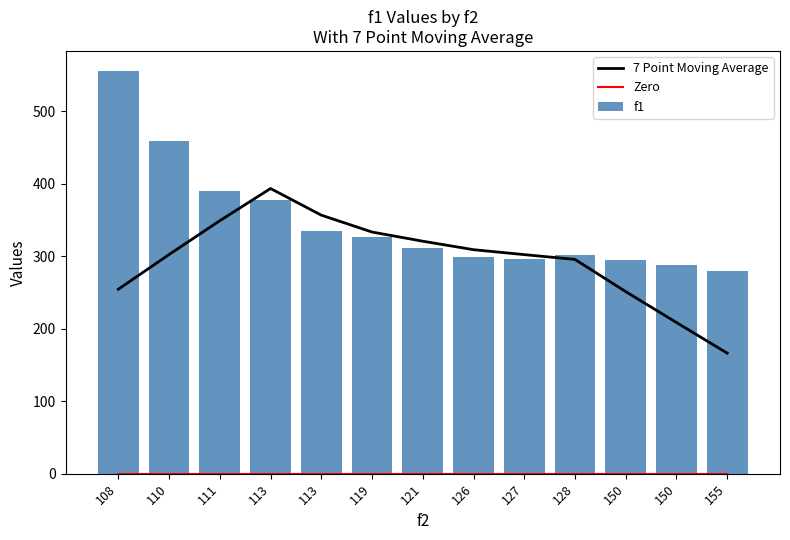

Rank the series at 121 from highest to lowest value.

7 Point Moving Average, f1, Zero